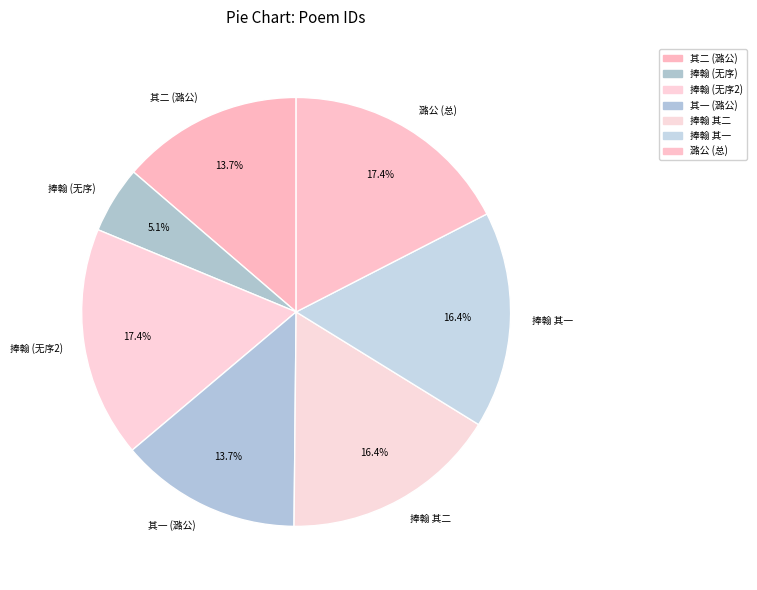

What is the total percentage of 捧翰 其一 and 潞公 (总)?

33.8%